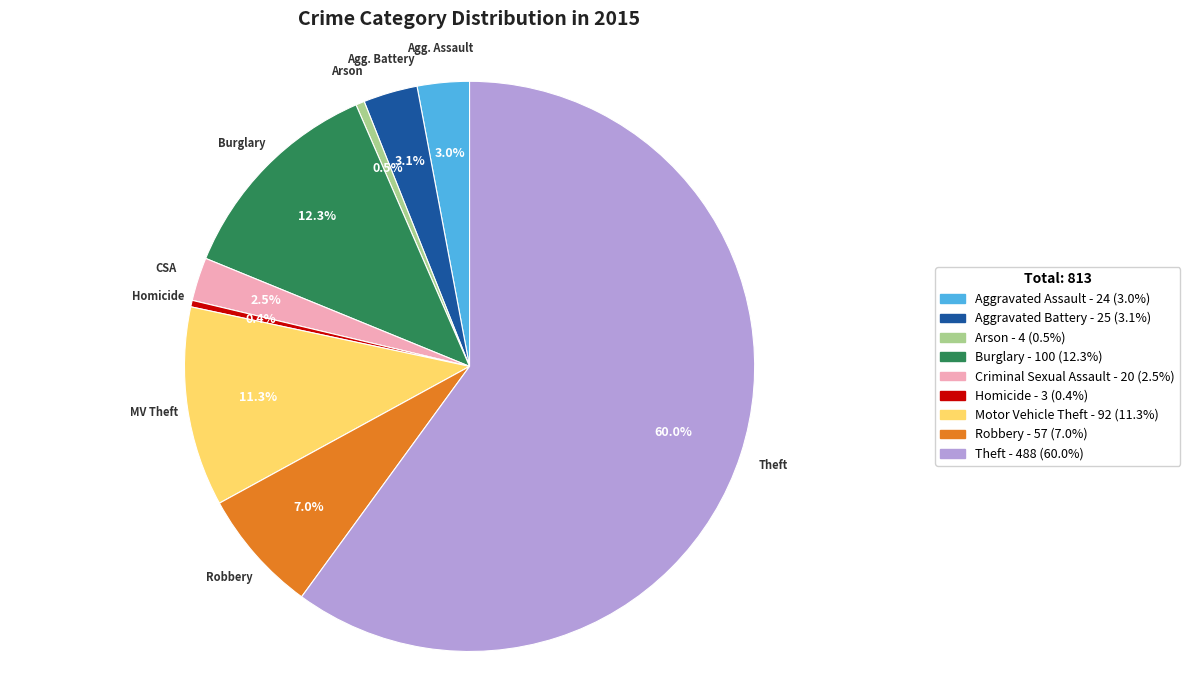

Which category has the biggest portion of the pie?

Theft